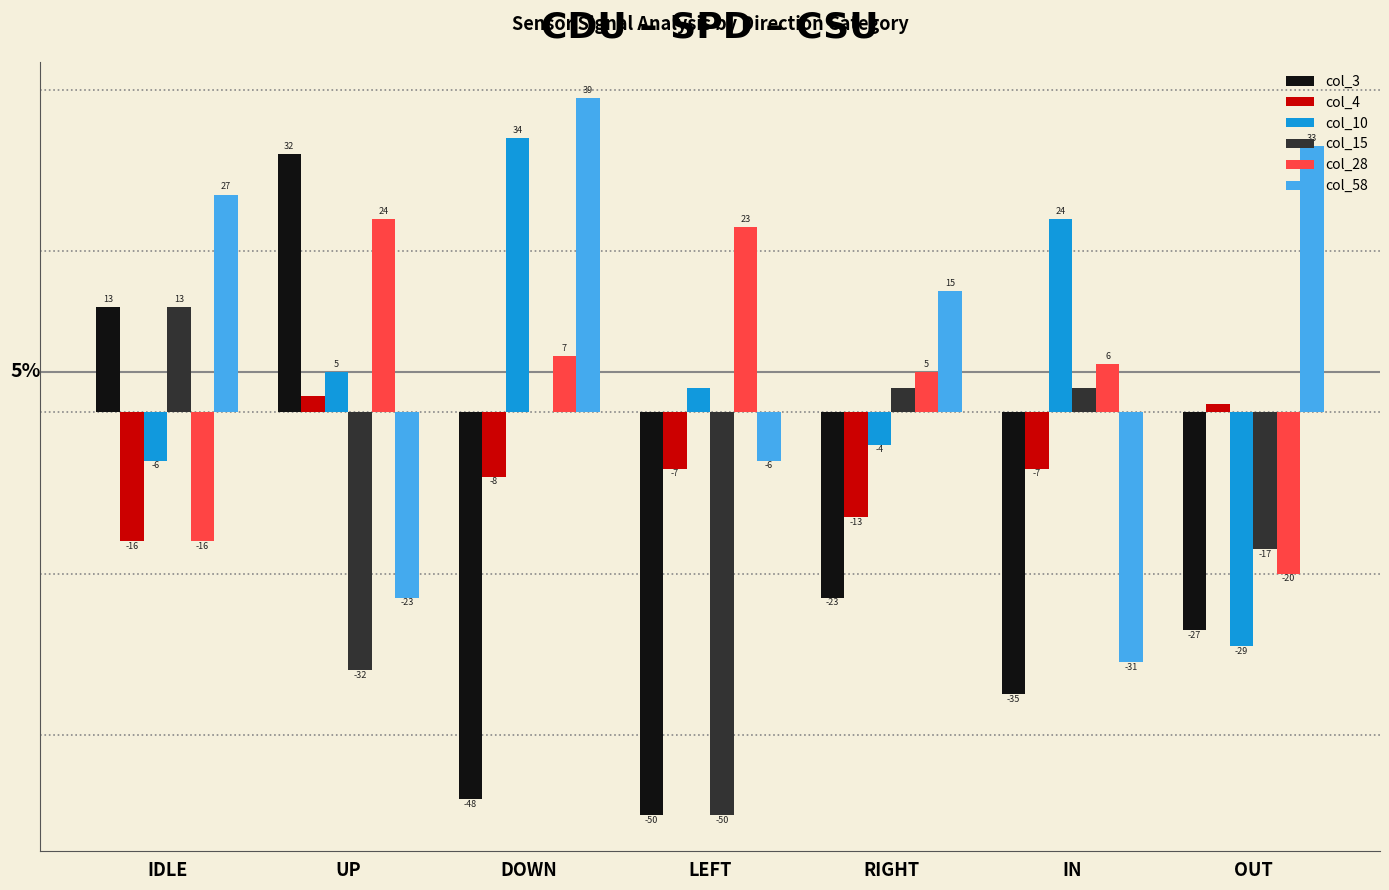

Does the chart contain stacked bars?

No